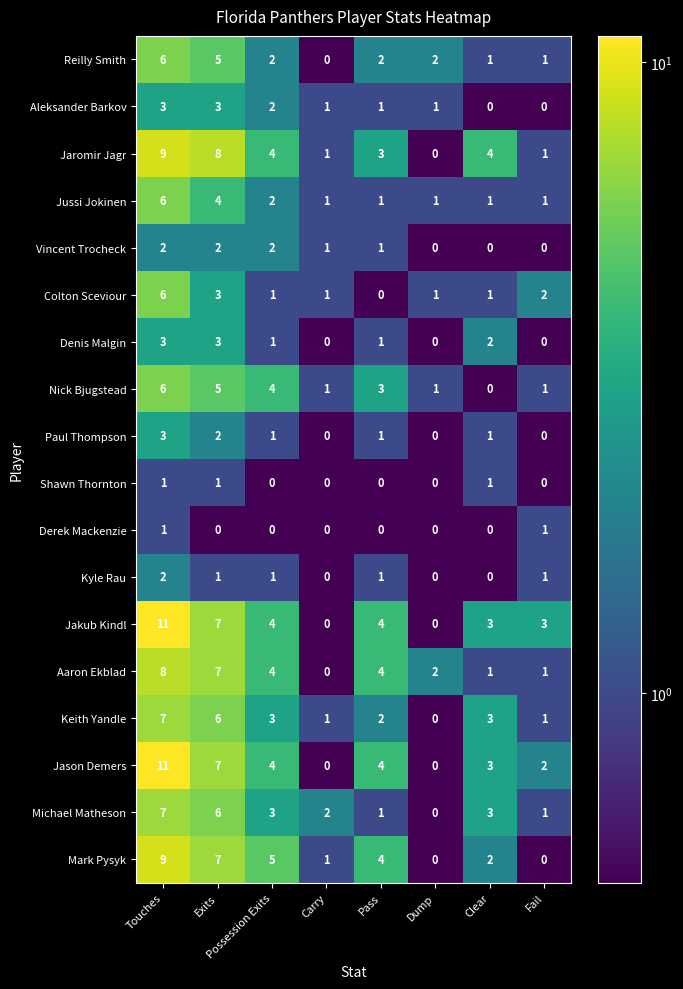

What is the average value of the Nick Bjugstead series?

3